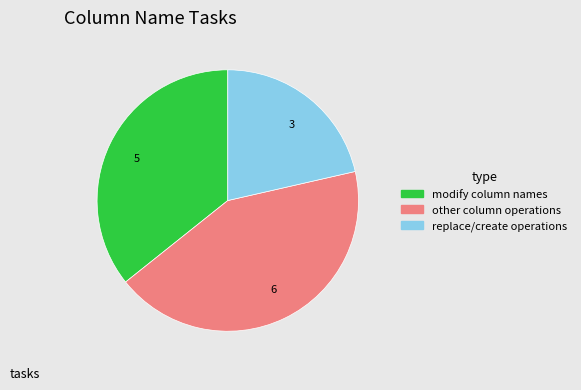

What is the largest slice in the pie chart?

6